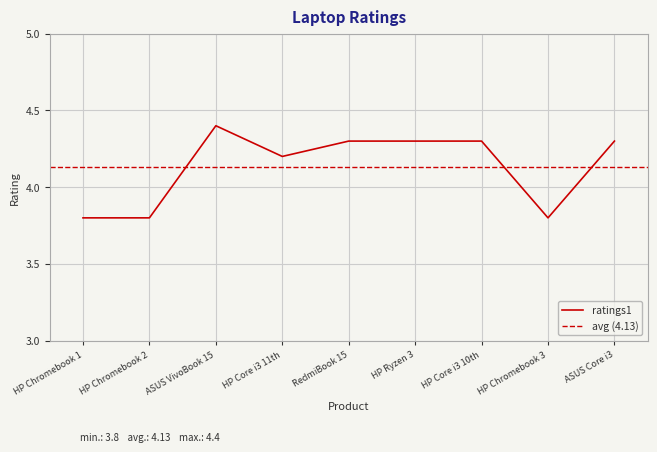

The chart shows a value of 4.3 at HP Core i3 10th. True or false?

True